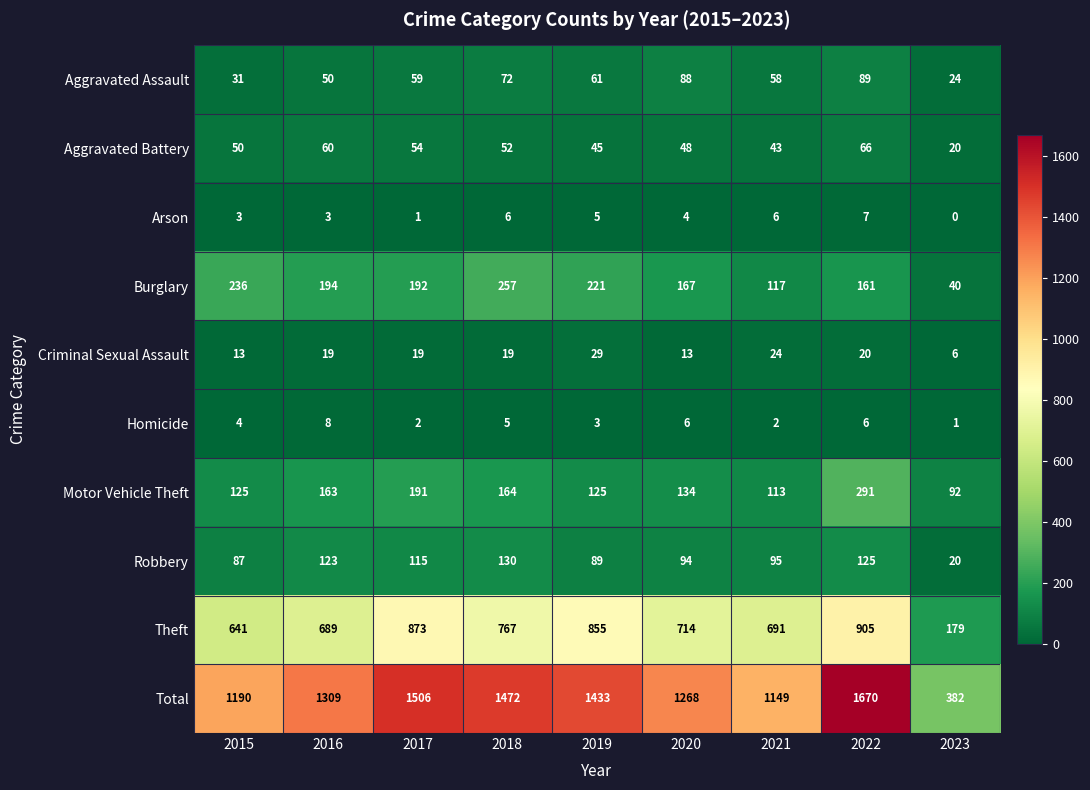

Count the number of categories in the chart.

9